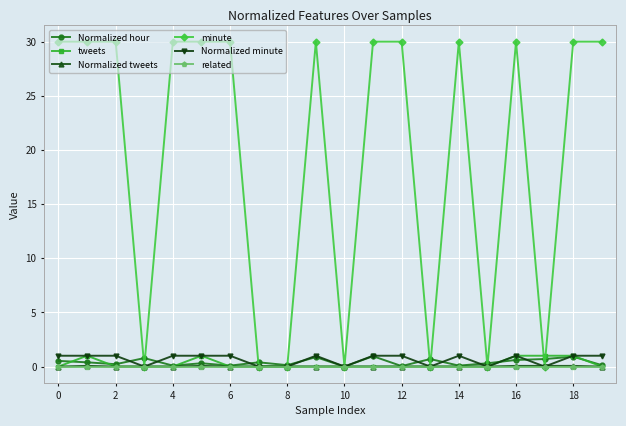

What is the maximum value shown in the chart?

30.0